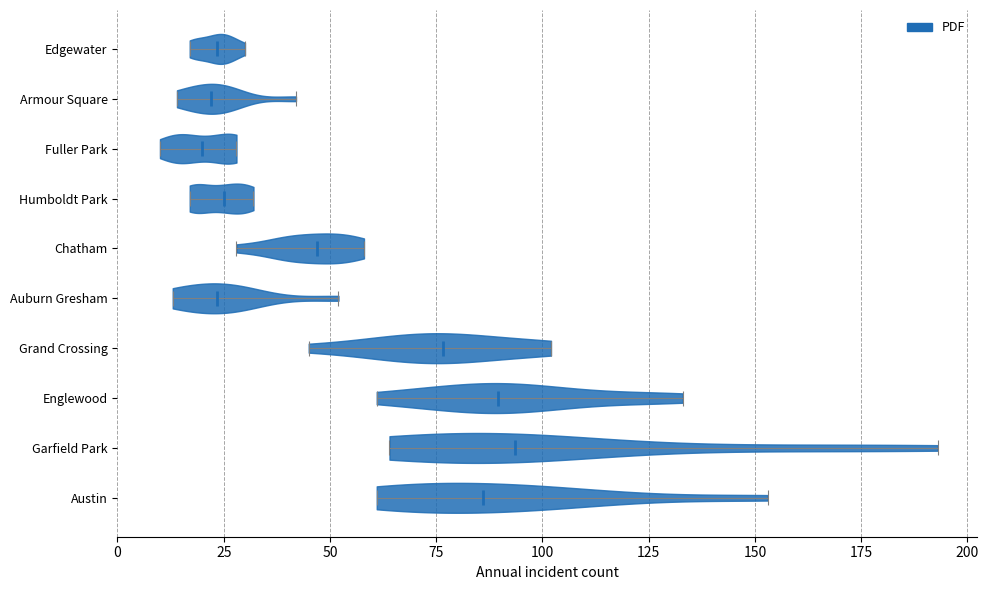

Reading bottom to top, read every violin against the x-axis: where its median line is, and the lowest and highest points it reaches. The values are not printed on the chart, so give them approximately, as read against the axis.

Austin: median line 85, lowest point 60, highest point 155
Garfield Park: median line 95, lowest point 65, highest point 195
Englewood: median line 90, lowest point 60, highest point 135
Grand Crossing: median line 75, lowest point 45, highest point 100
Auburn Gresham: median line 25, lowest point 15, highest point 50
Chatham: median line 45, lowest point 30, highest point 60
Humboldt Park: median line 25, lowest point 15, highest point 30
Fuller Park: median line 20, lowest point 10, highest point 30
Armour Square: median line 20, lowest point 15, highest point 40
Edgewater: median line 25, lowest point 15, highest point 30